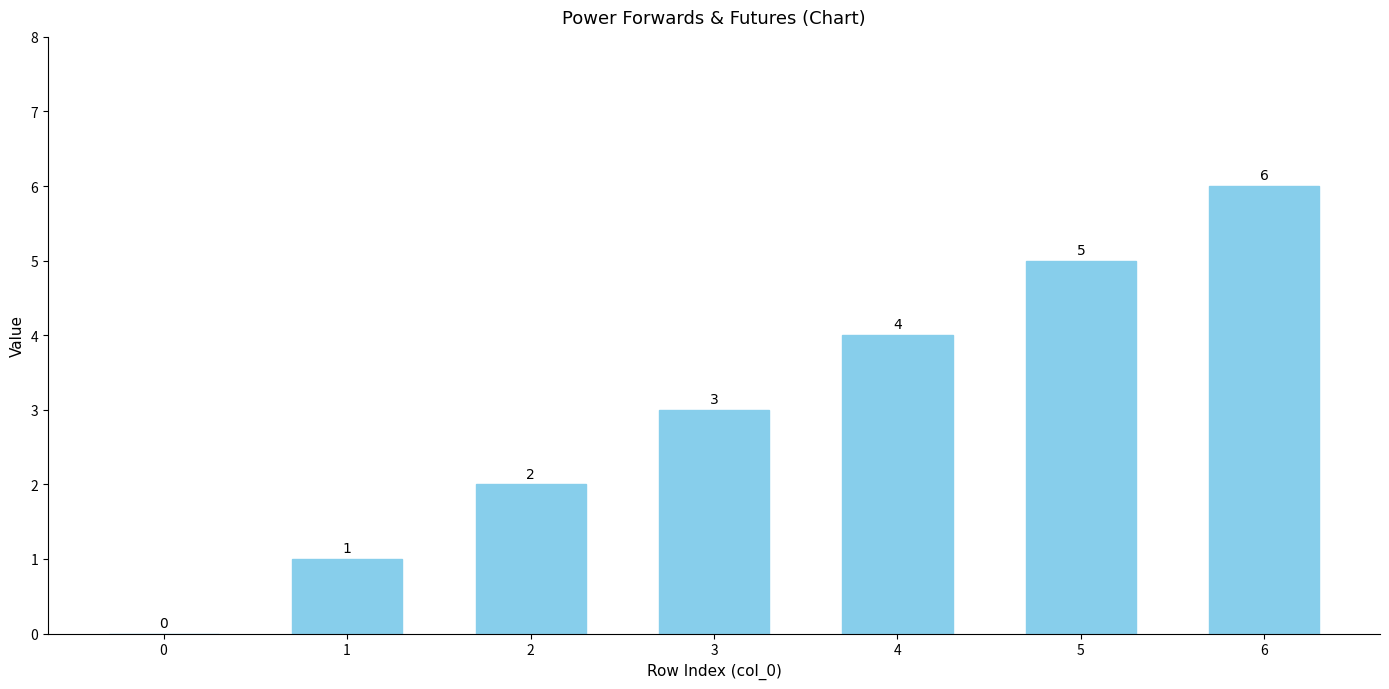

What is the sum of all values?

21